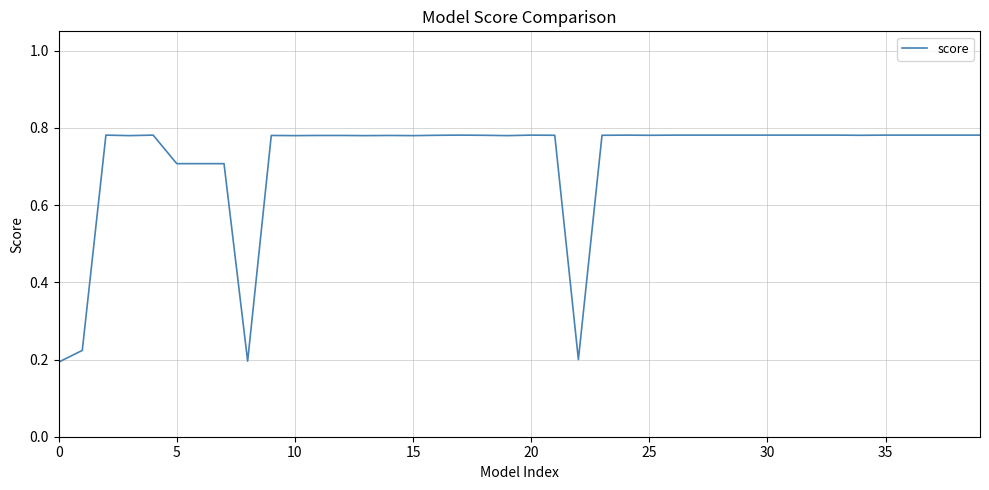

What is the difference between the maximum and minimum values?

0.6